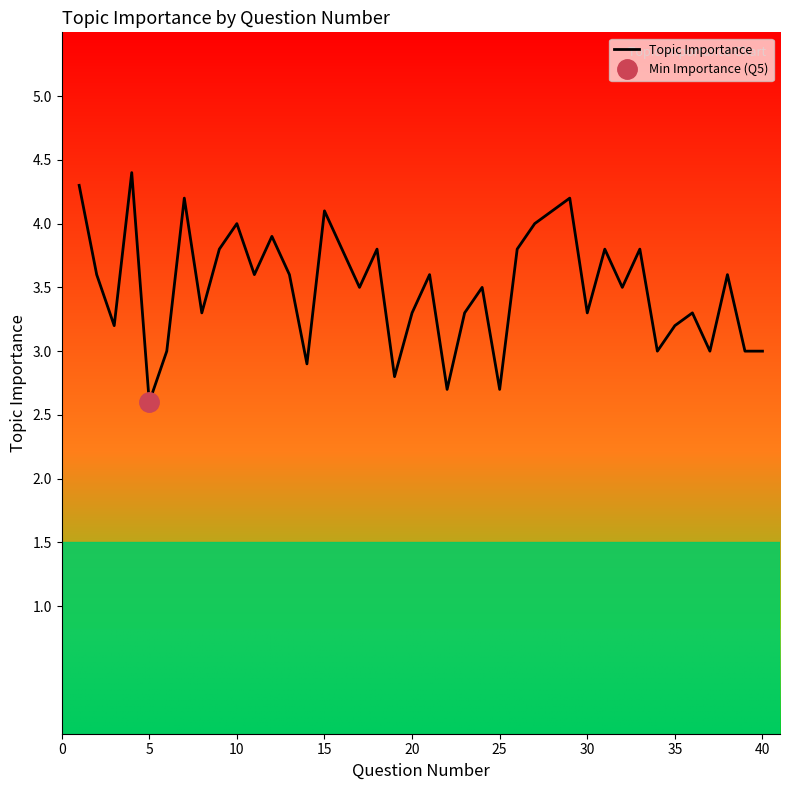

What is the lowest value of the Topic Importance series?

2.6